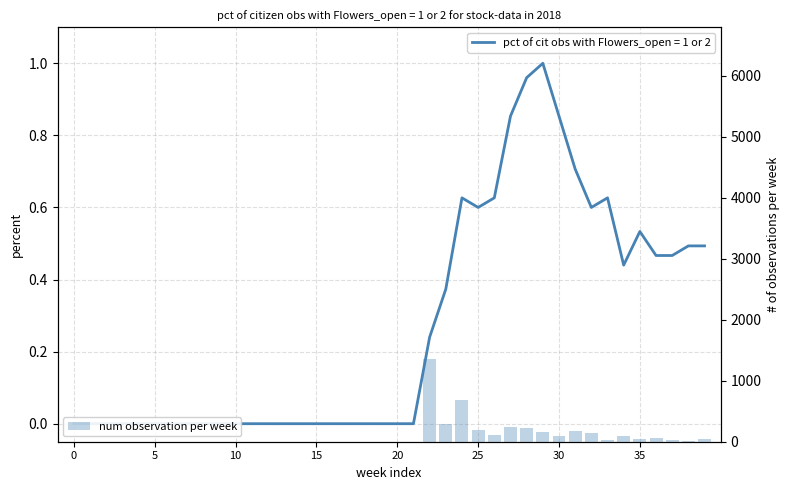

Does the chart contain stacked bars?

No